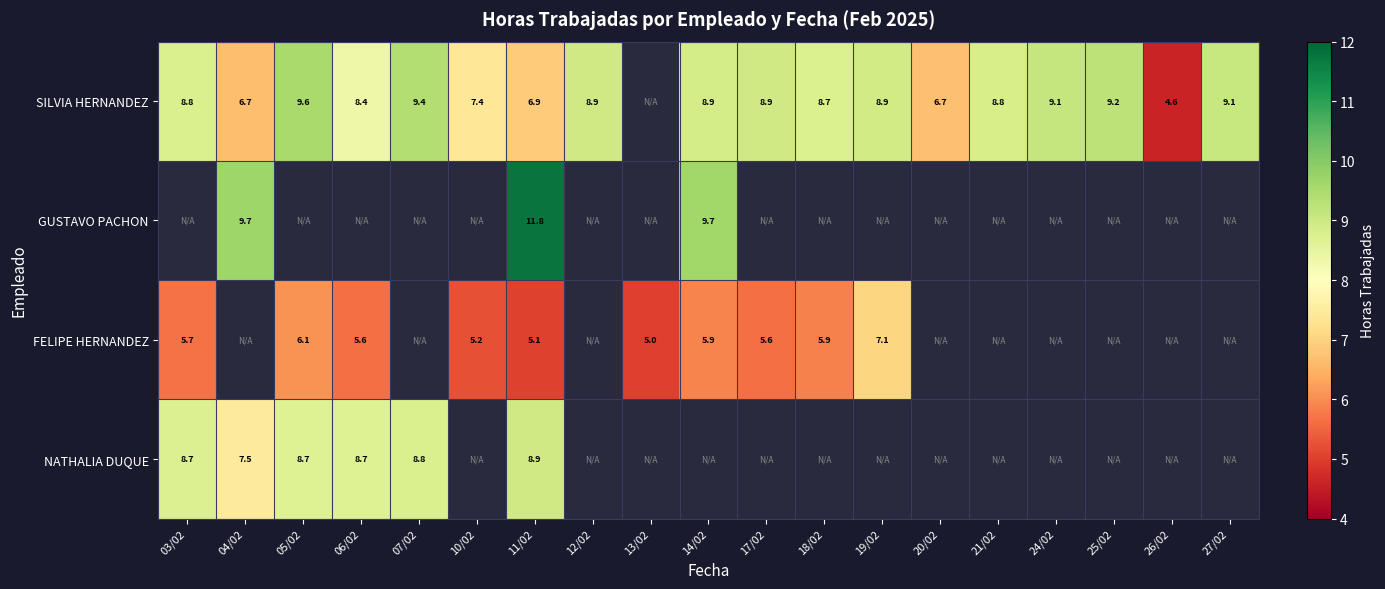

Rank the series at 11/02 from highest to lowest value.

GUSTAVO PACHON, NATHALIA DUQUE, SILVIA HERNANDEZ, FELIPE HERNANDEZ